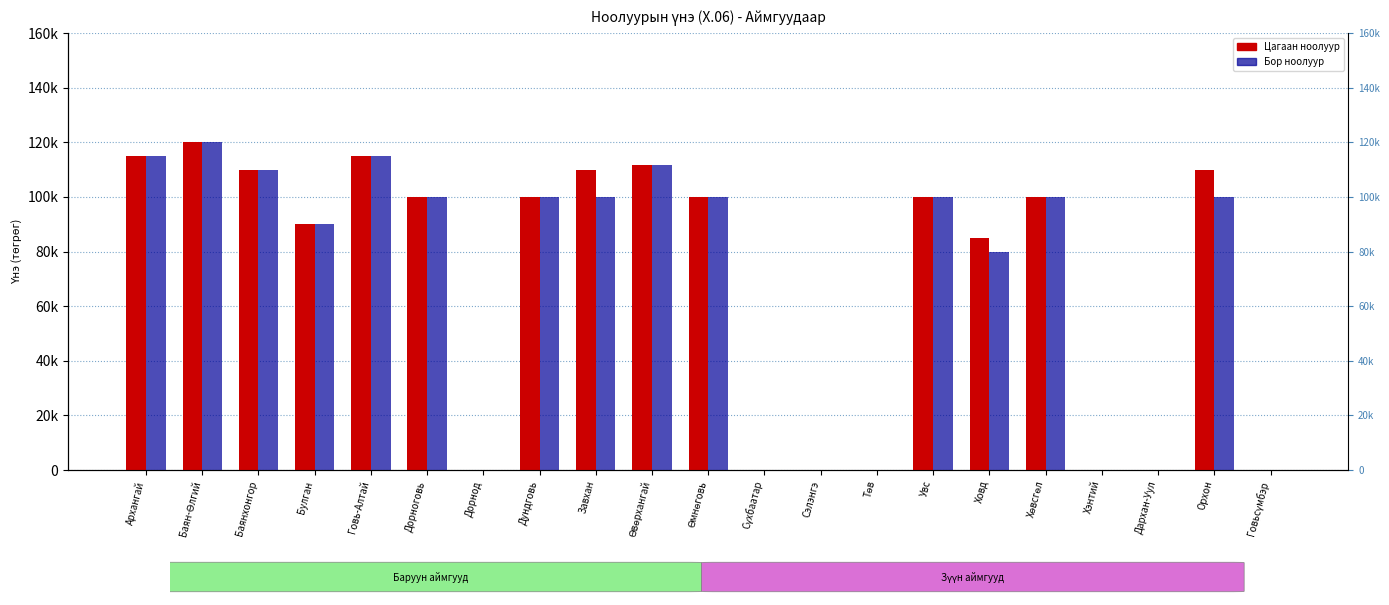

How many groups of bars are there?

21